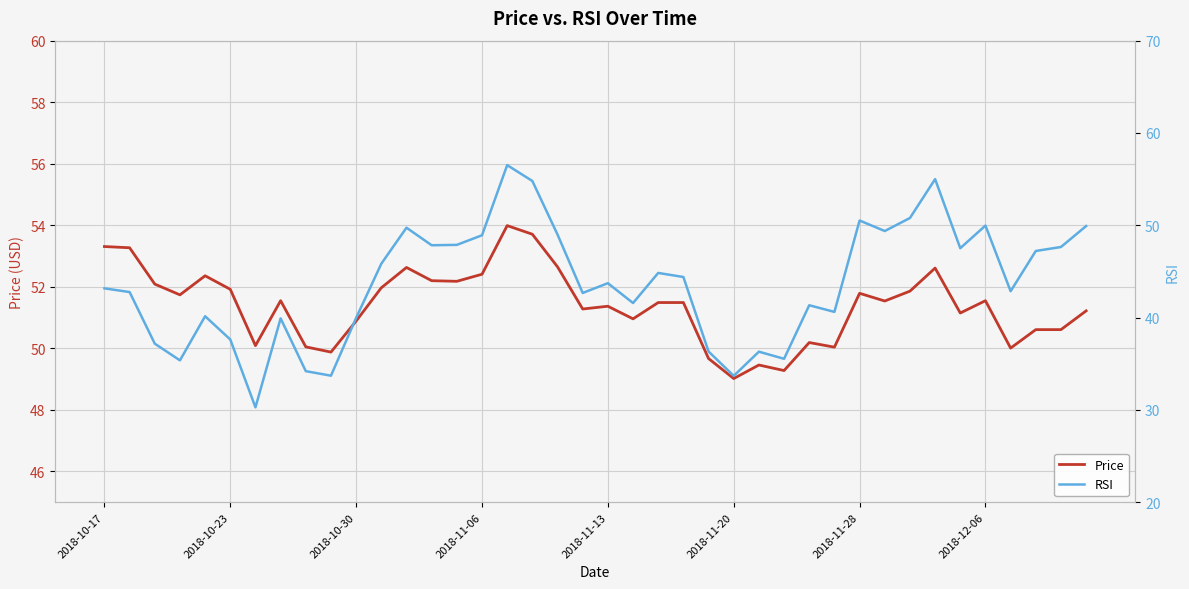

What is the approximate value of Price at 34?

51.1